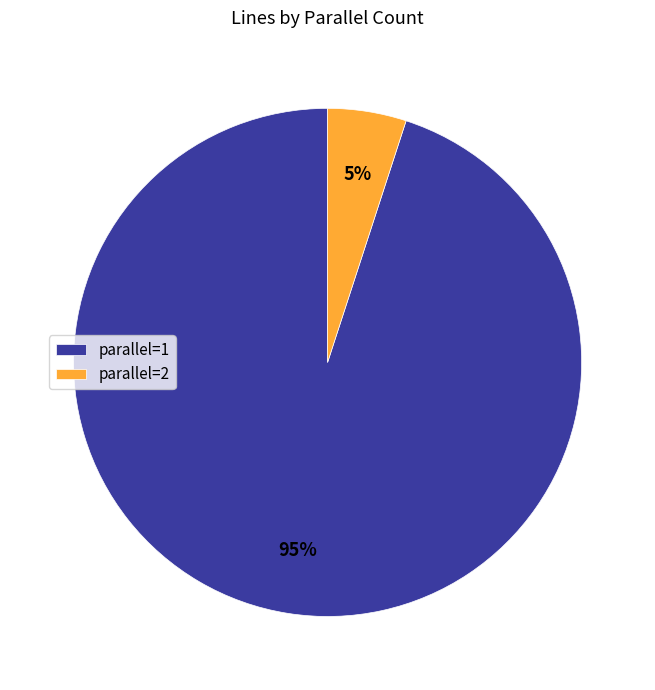

Which slice is the smallest?

parallel=2